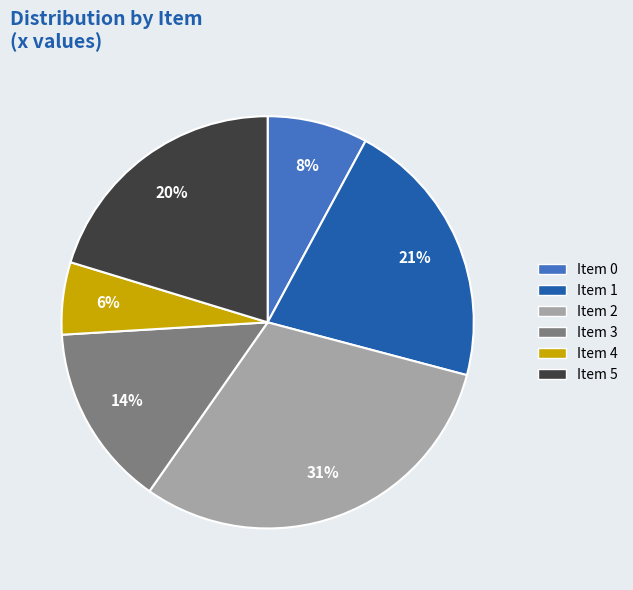

What is the smallest slice in the pie chart?

Item 4